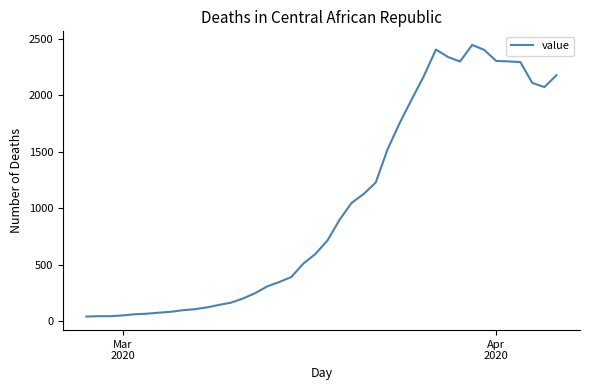

What is the difference between the maximum and minimum values?

2405